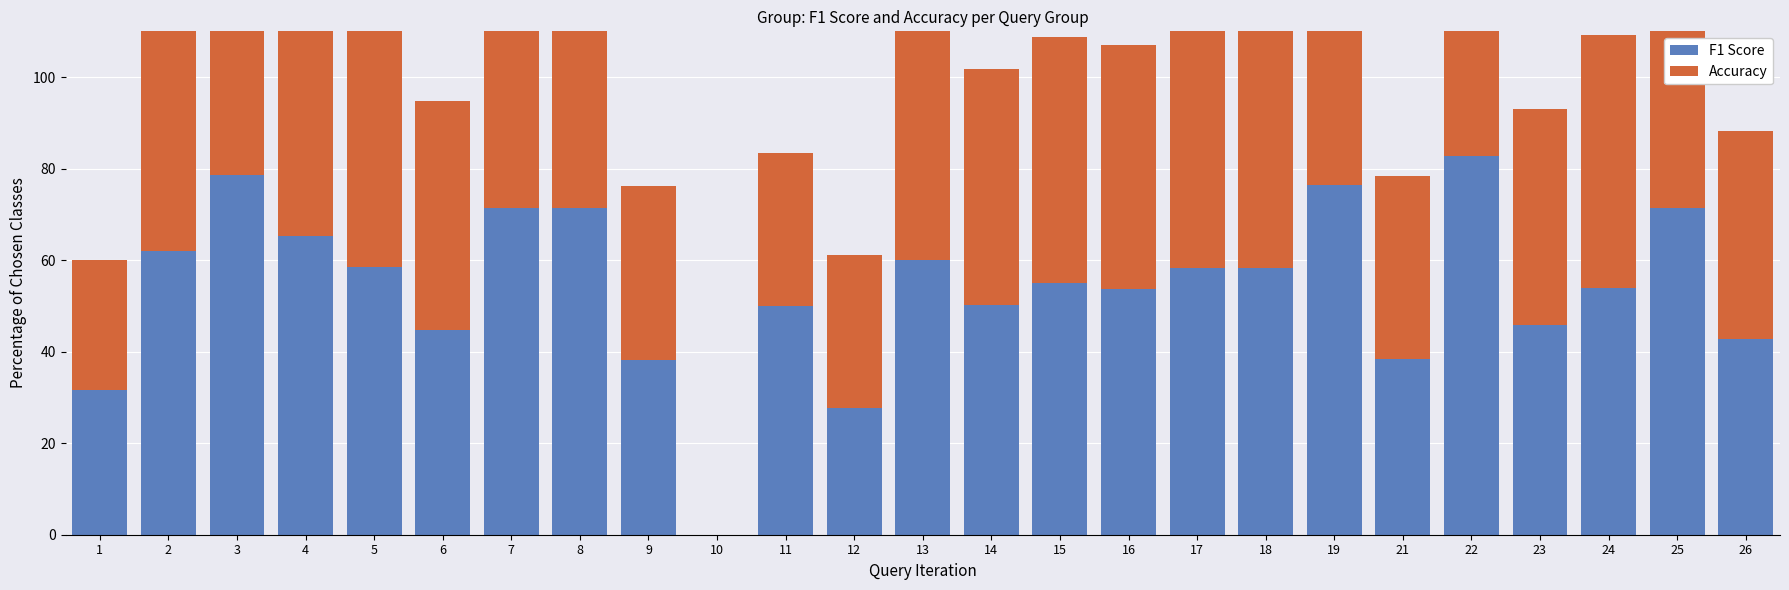

Rank the series at 4 from highest to lowest value.

Accuracy, F1 Score